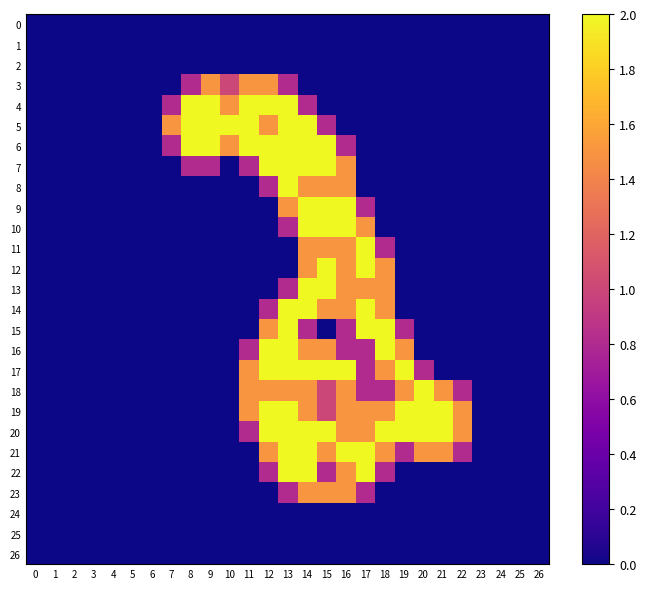

At 12, list the series in order from smallest to largest.

0, 1, 2, 9, 10, 11, 12, 13, 23, 24, 25, 26, 8, 14, 22, 3, 5, 15, 18, 21, 4, 6, 7, 16, 17, 19, 20